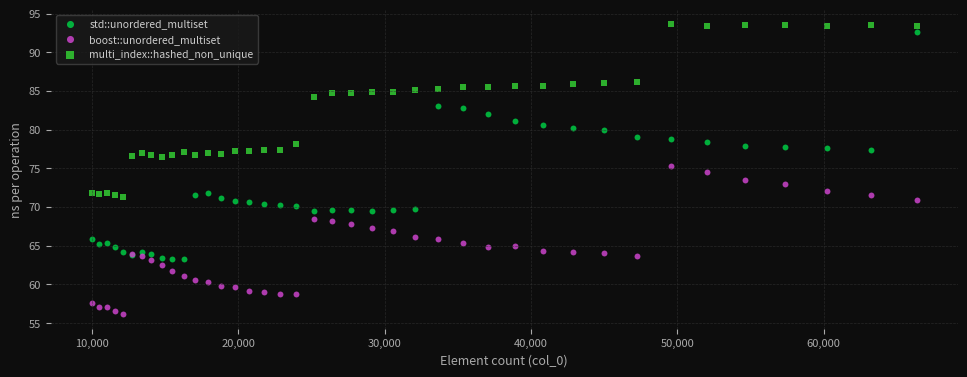

Which series has the largest Y range (max minus min)?

std::unordered_multiset